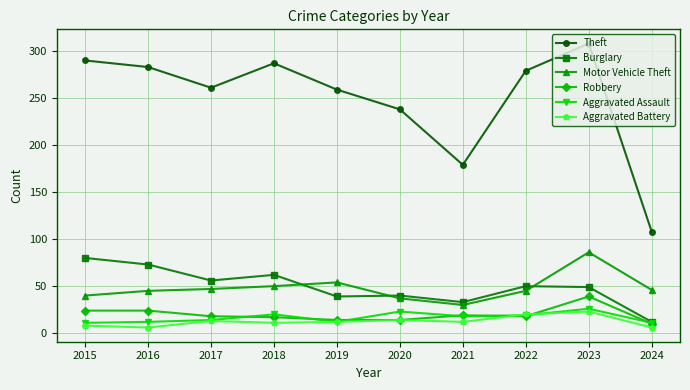

What is the minimum value shown in the chart?

6